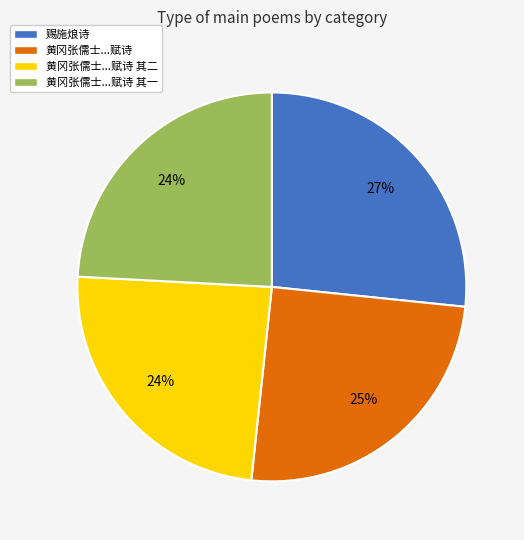

Is it true that 黄冈张儒士...赋诗 其一 is 24% of the pie?

True